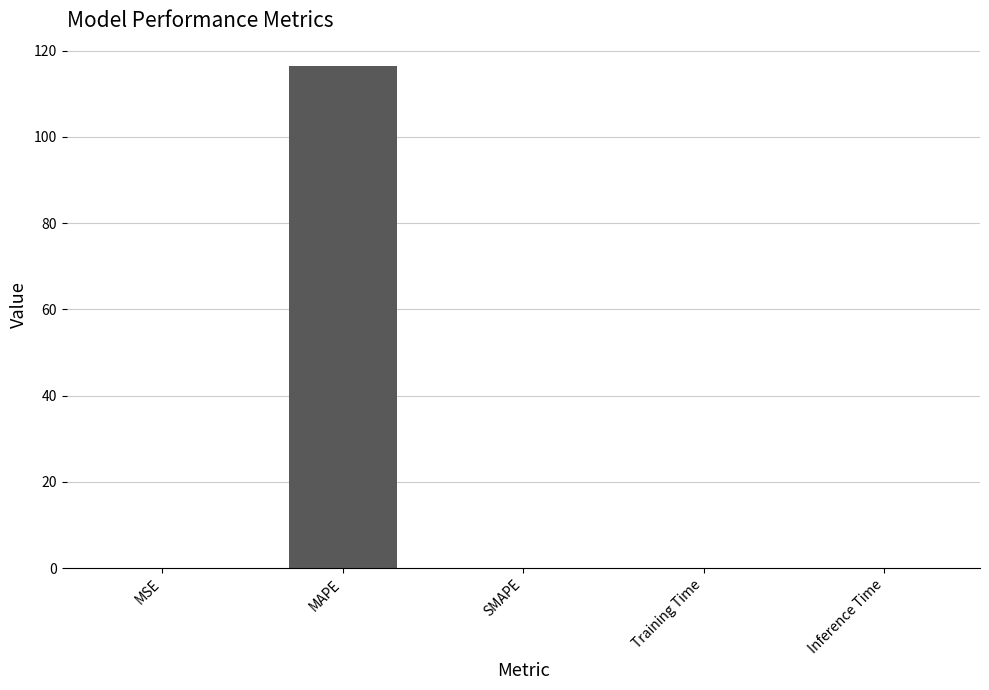

What is the sum of all values?

116.5